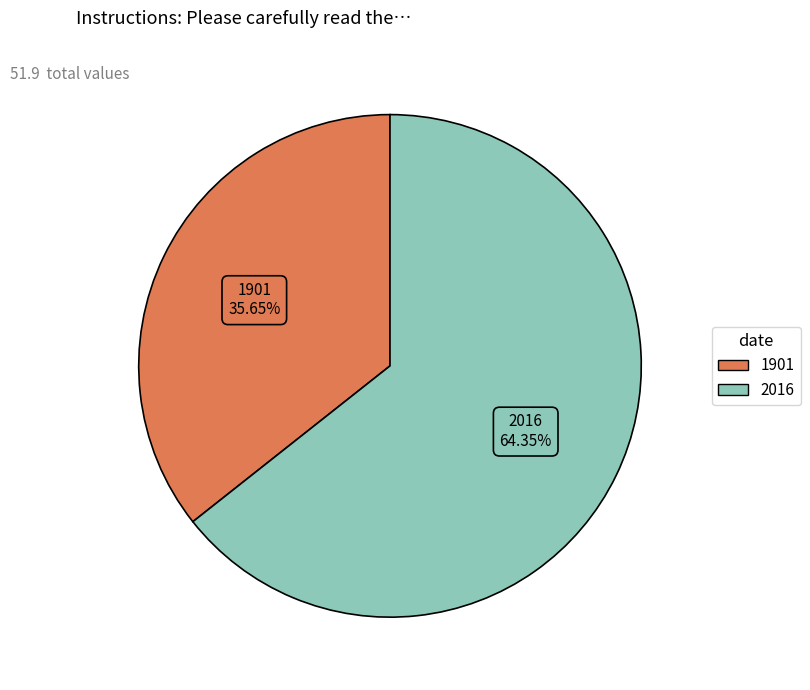

To the nearest percent, what is the average slice percentage?

50%